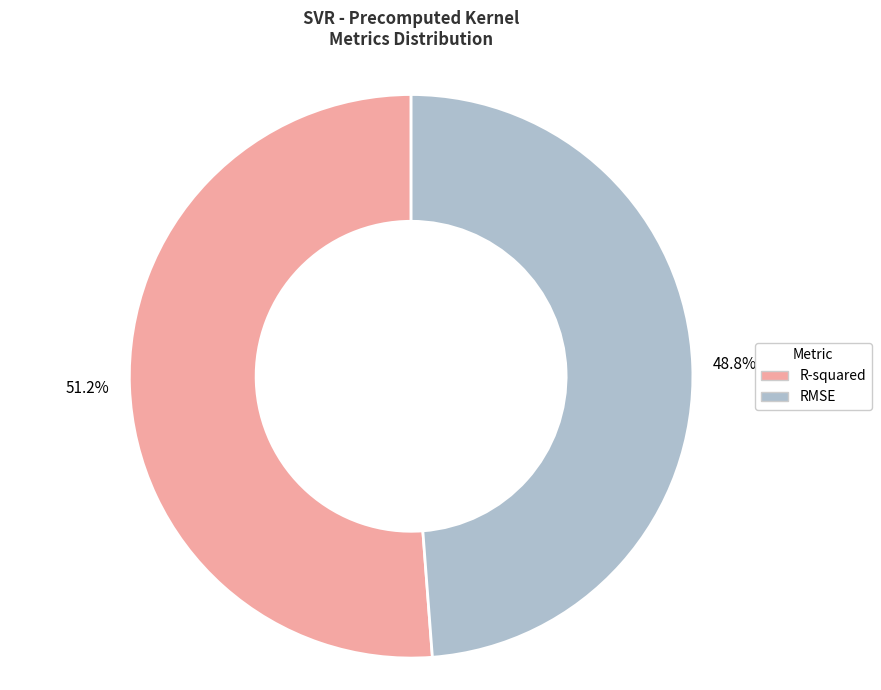

To the nearest percent, what is the difference between the RMSE and R-squared slice percentages?

2%